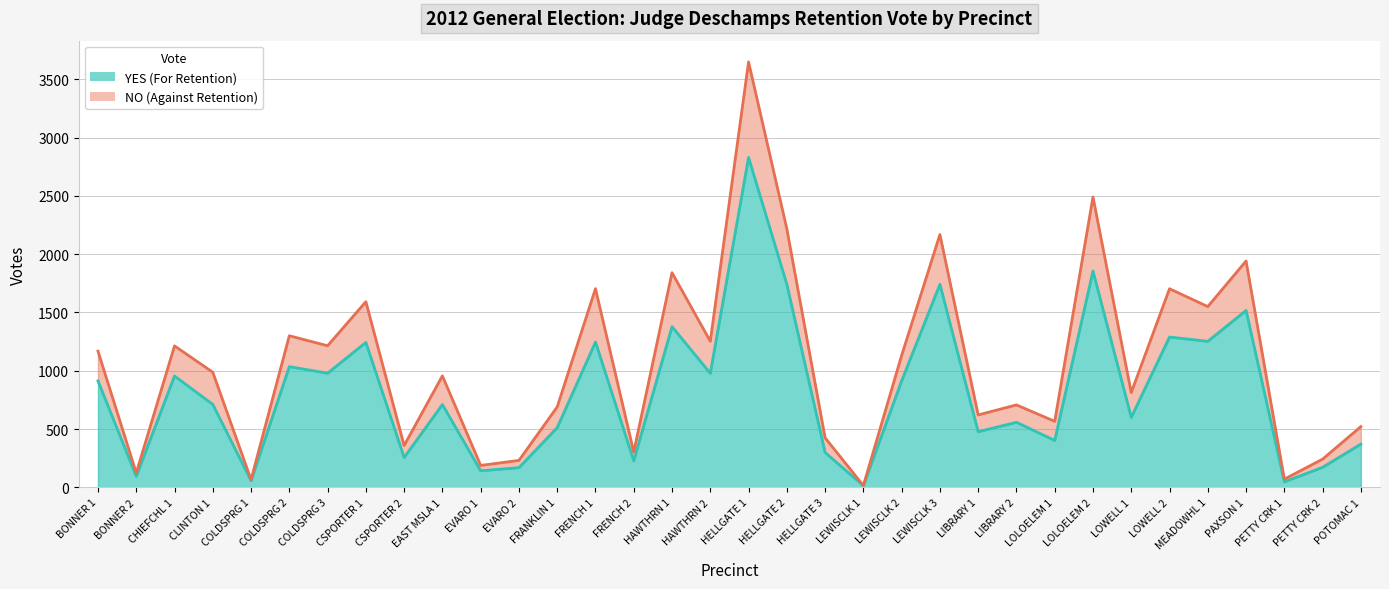

True or false: NO and YES cross at least once.

False